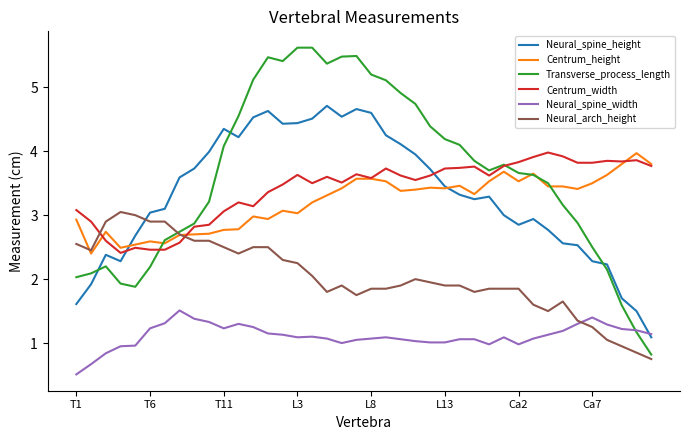

Which series has the largest range (max minus min)?

Transverse_process_length